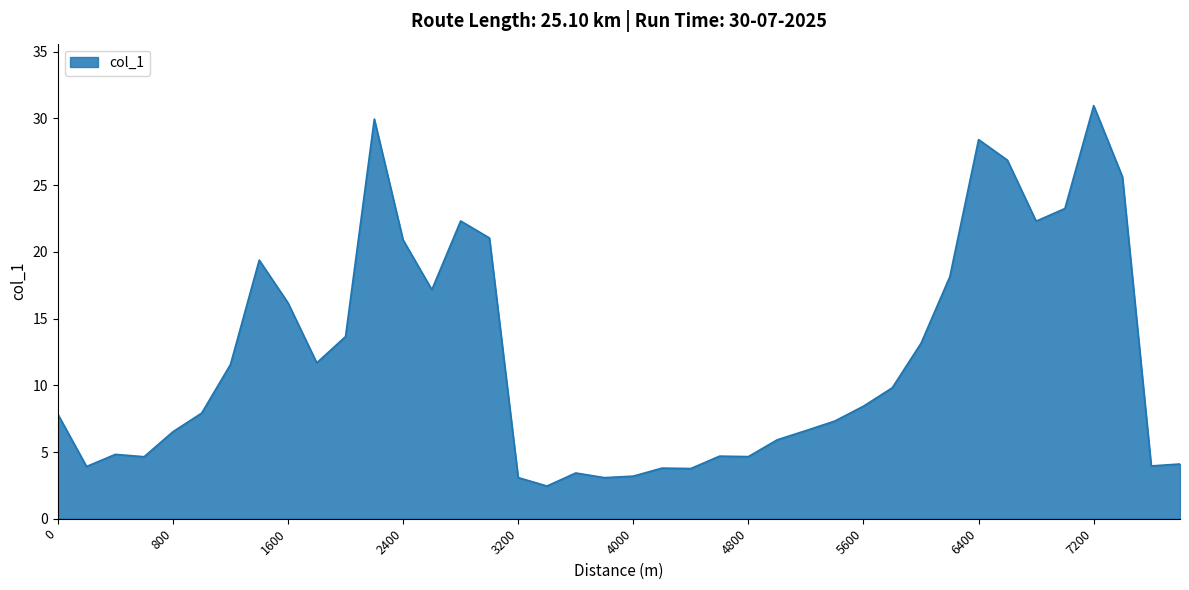

Does the chart have visible grid lines?

Yes